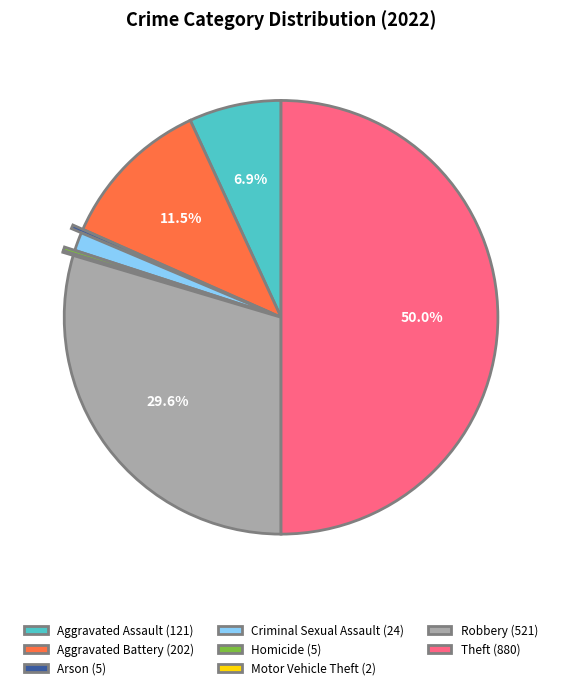

Which has a higher value, Arson (5) or Criminal Sexual Assault (24)?

Criminal Sexual Assault (24)